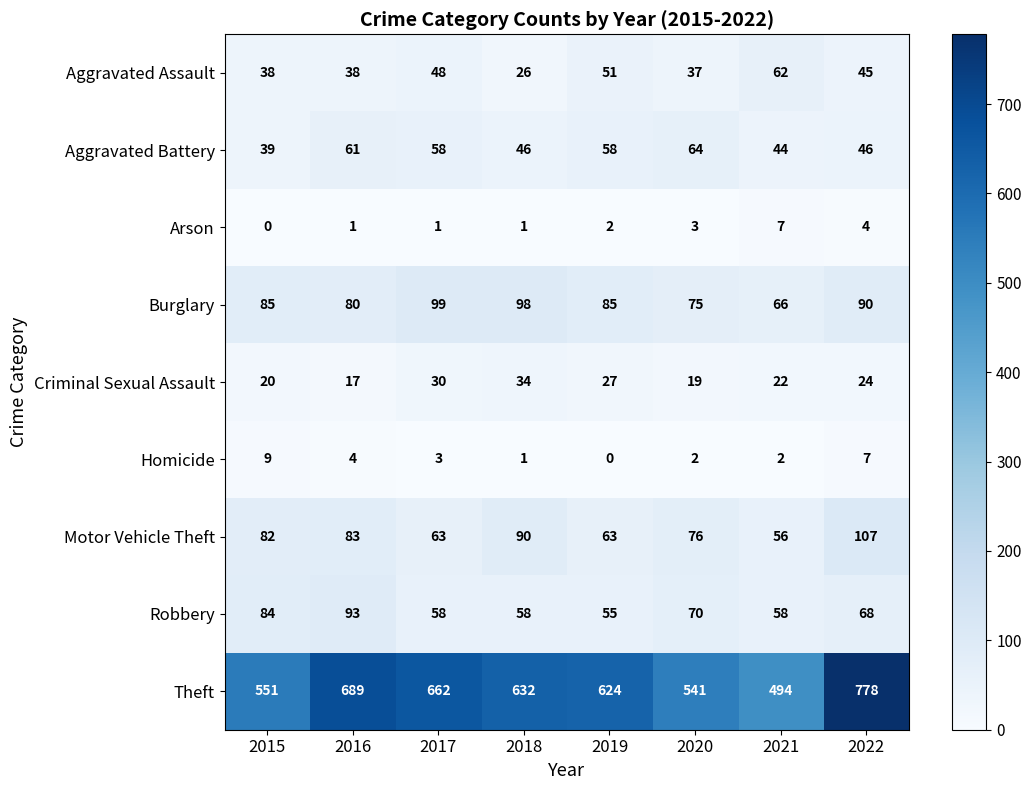

The Burglary series shows 163 at 2017. True or false?

False